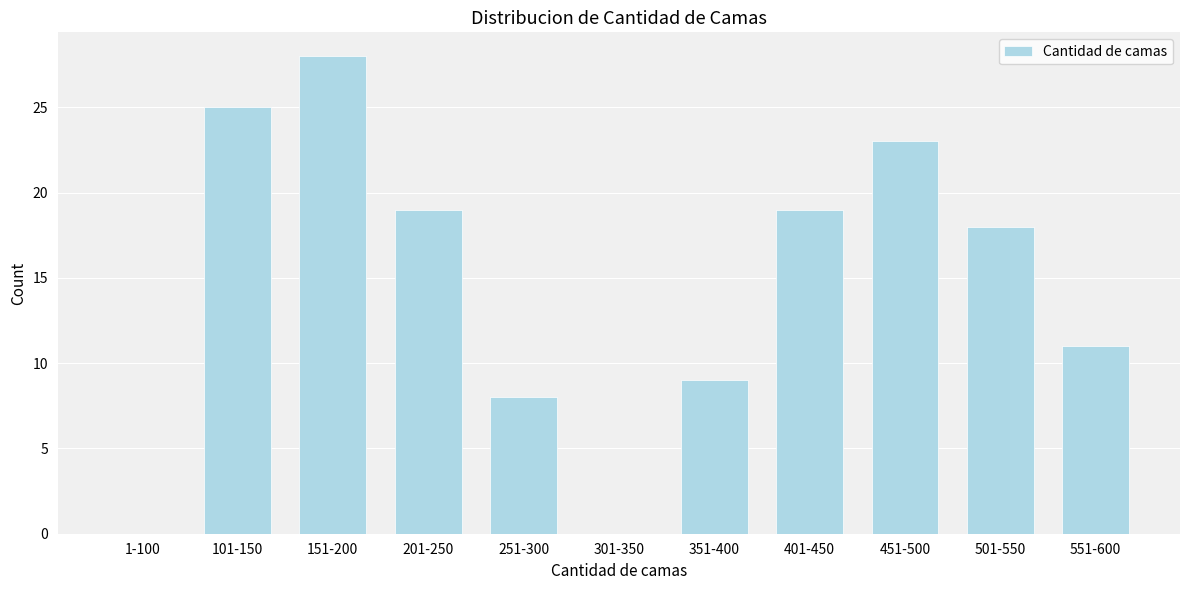

Reading right to left, extract all data points from this chart.

551-600=11	501-550=18	451-500=23	401-450=19	351-400=9	301-350=0	251-300=8	201-250=19	151-200=28	101-150=25	1-100=0